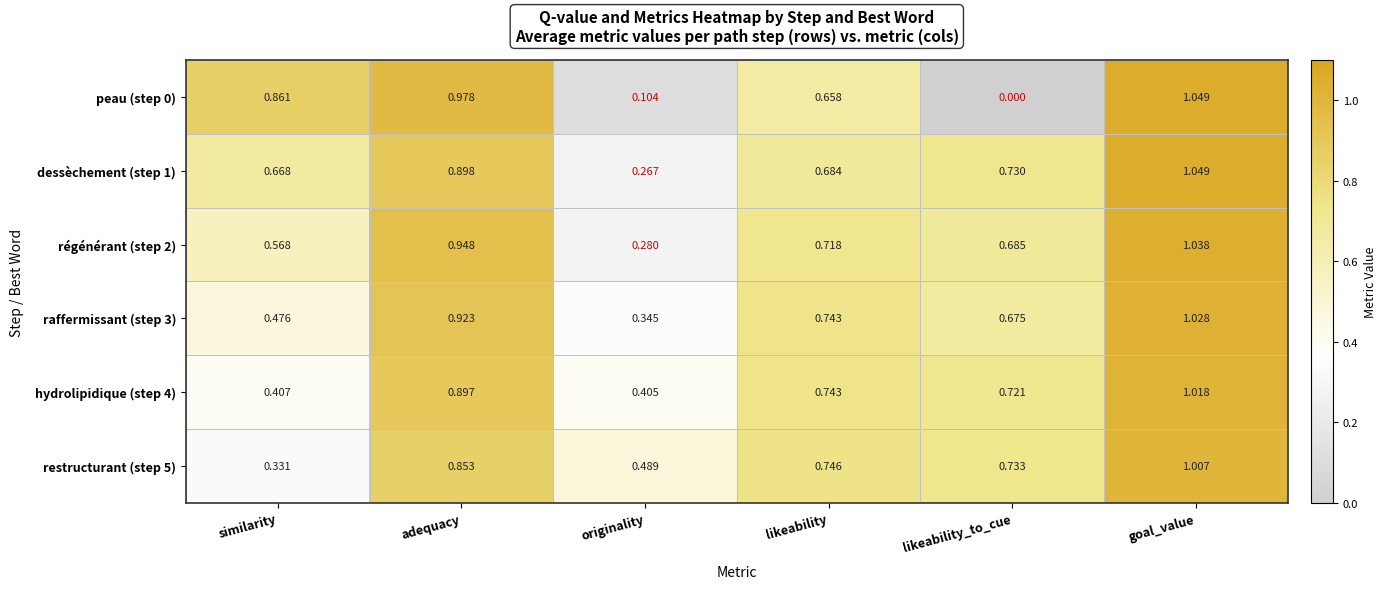

Rank the categories by restructurant (step 5) value from highest to lowest.

goal_value, adequacy, likeability, likeability_to_cue, originality, similarity